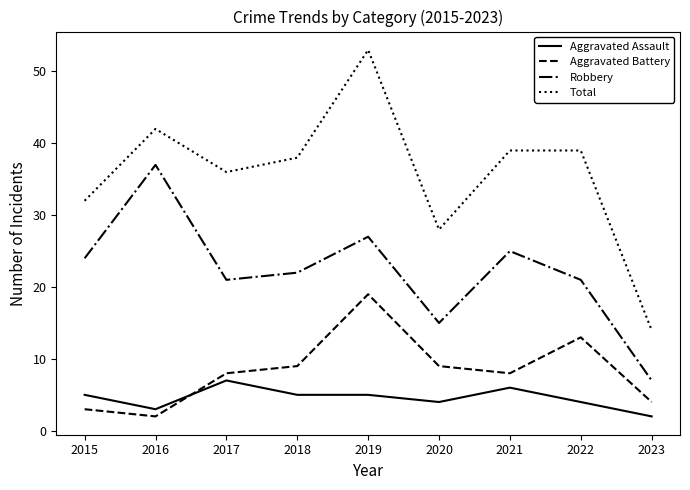

Is the value of Aggravated Battery at 2021 greater than the value of Aggravated Assault at 2021?

Yes